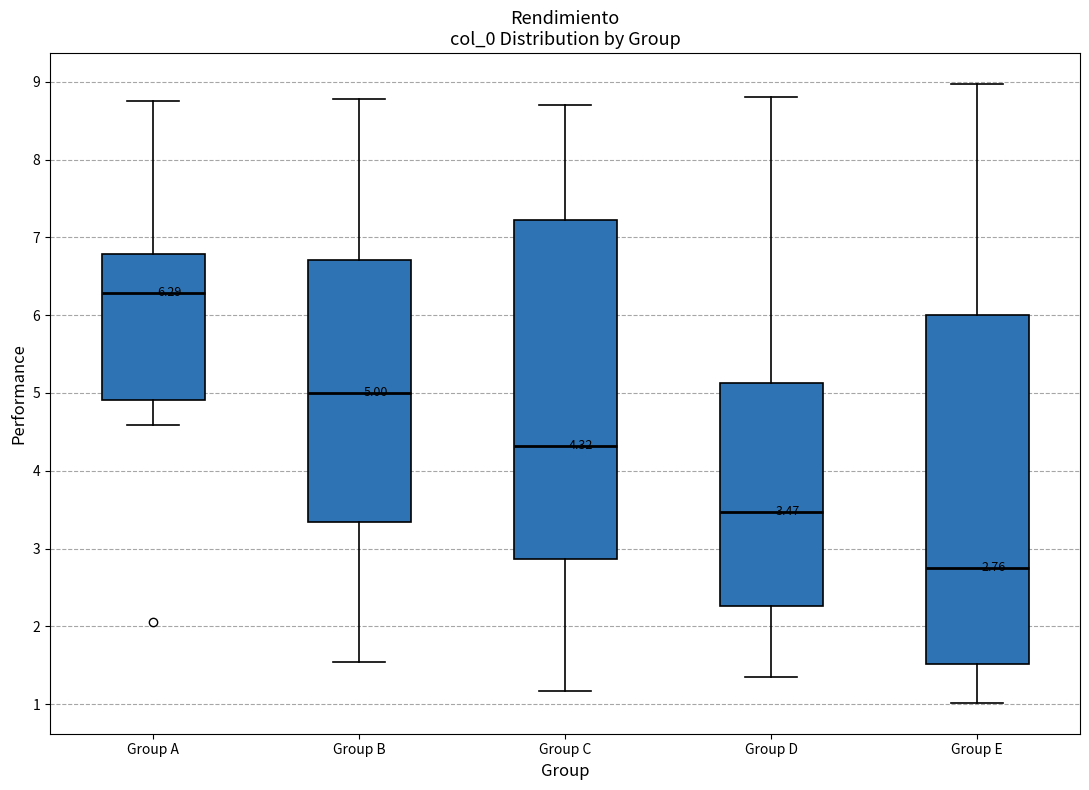

Which box has the lowest median line?

Group E